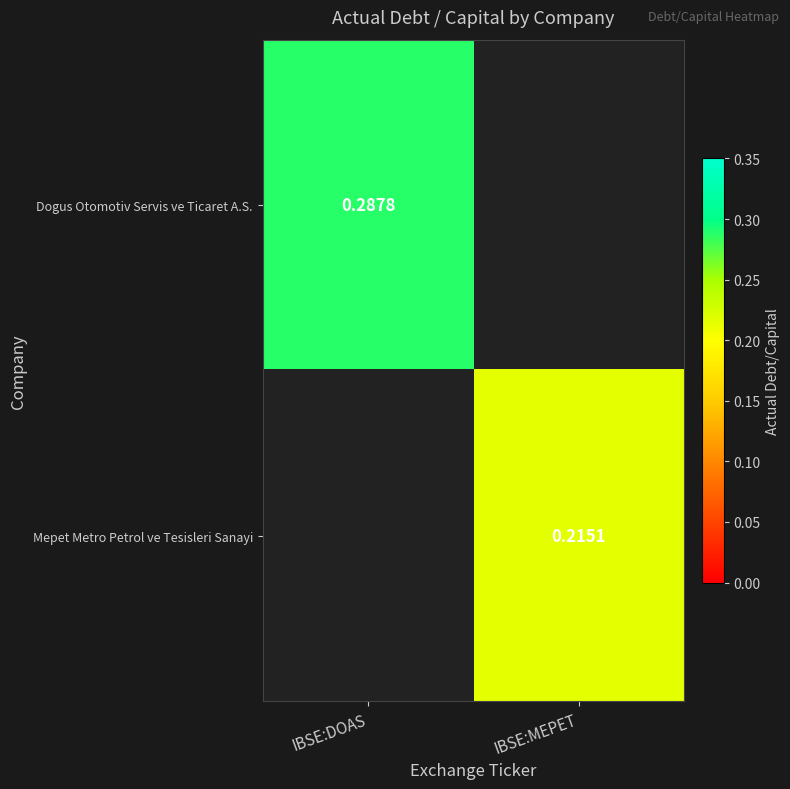

Which category has the lowest value in the Dogus Otomotiv Servis ve Ticaret A.S. series?

IBSE:DOAS